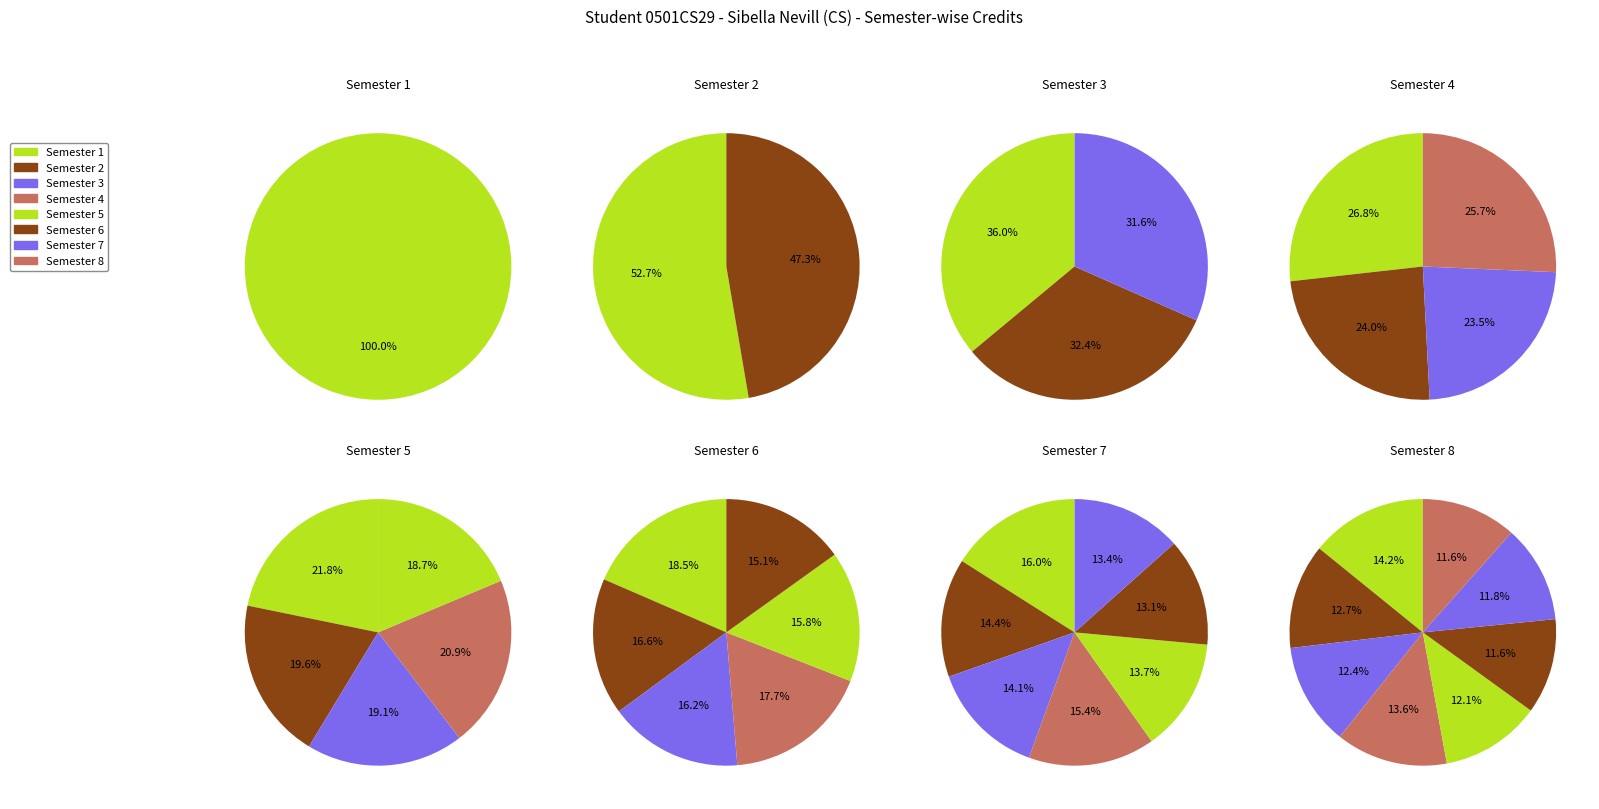

Is 1 the majority of the pie?

No